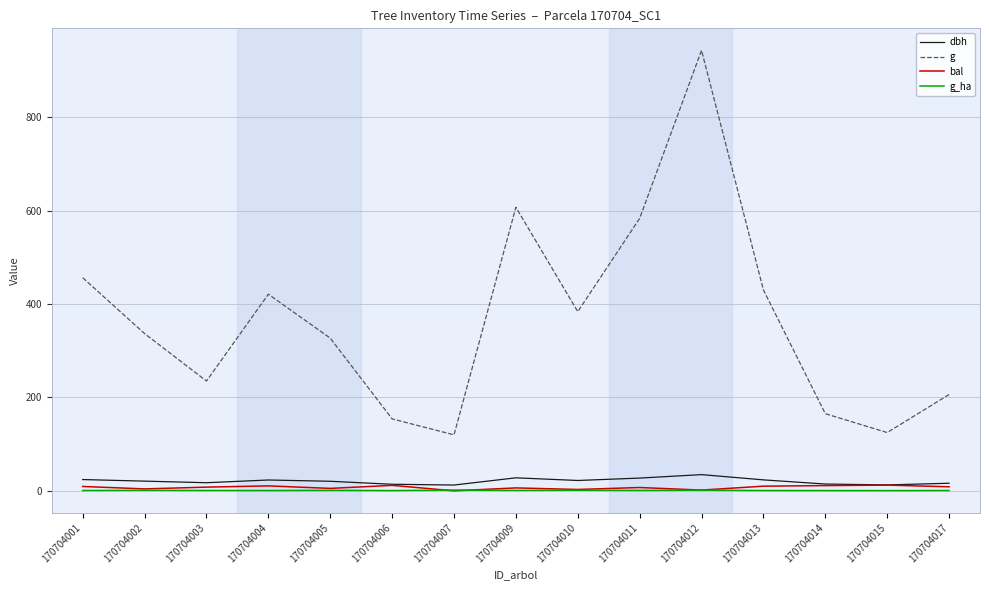

At which category is the sum across all series the highest?

170704012